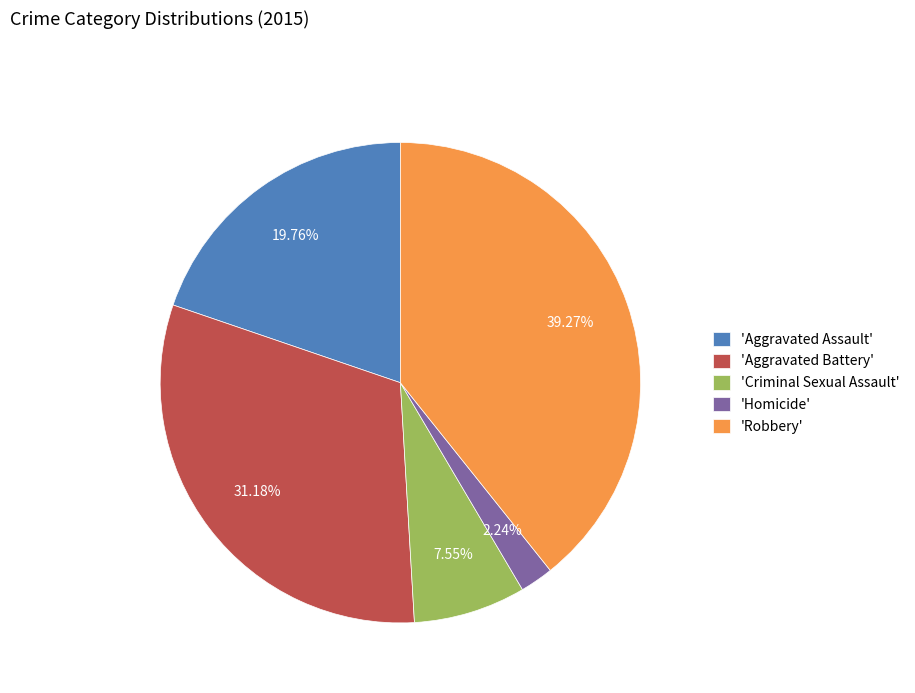

Combined, do 'Criminal Sexual Assault' and 'Homicide' account for over 50%?

No